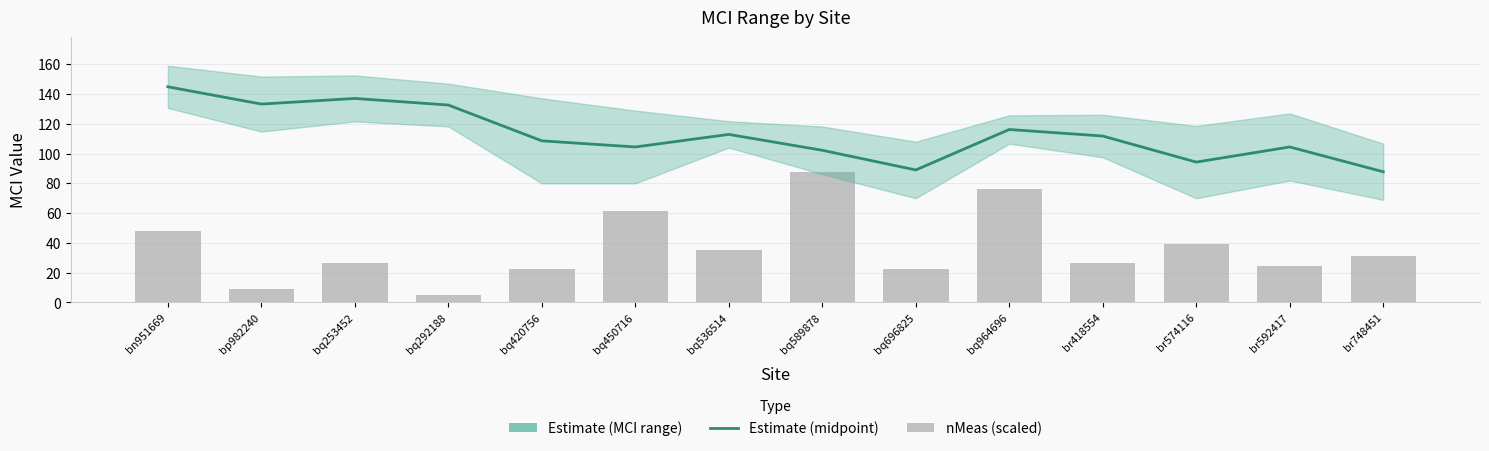

What is the label of the 11th bar from the right?

bq292188